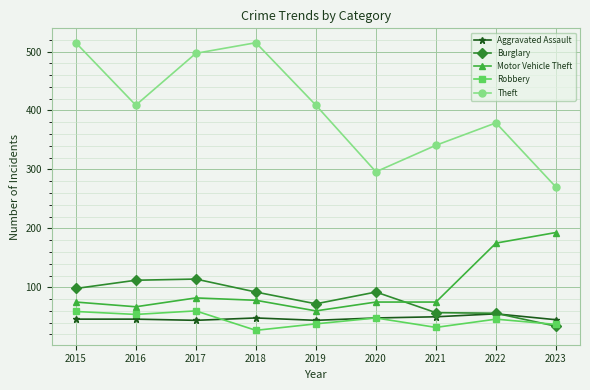

What value does the Aggravated Assault series have at 2017?

44